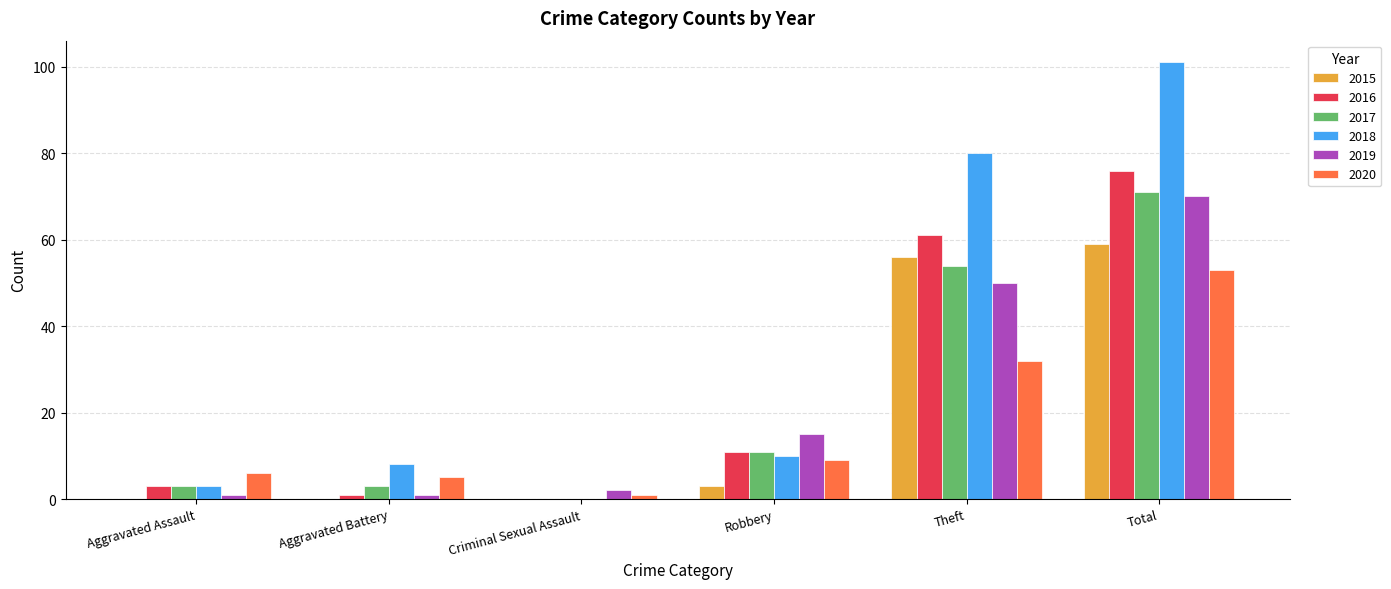

At which category does the chart reach its peak across all series?

Total